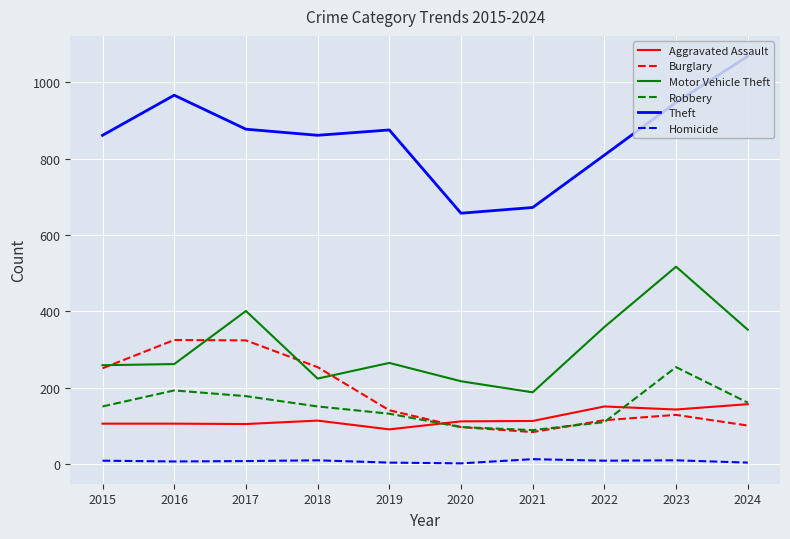

Which series has the largest range (max minus min)?

Theft